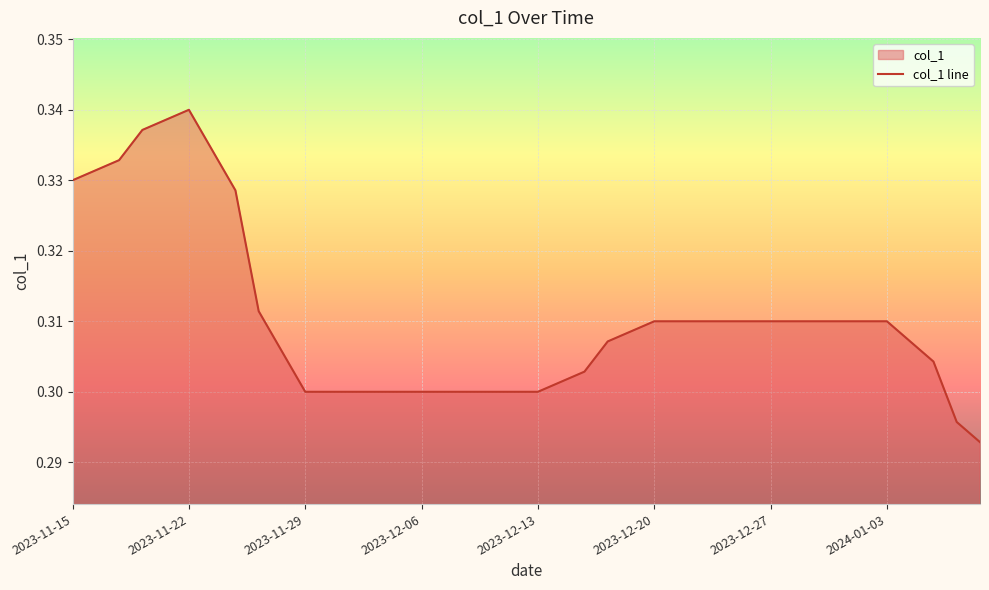

Which label corresponds to the largest value in the chart?

2023-11-22